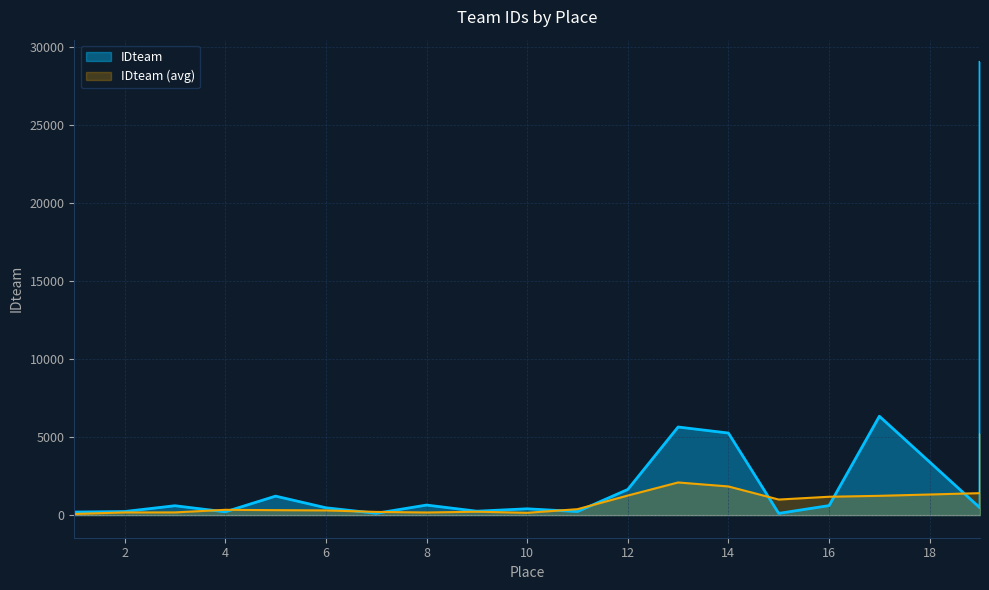

Reading left to right, list all the values displayed in this chart.

194	228	599	208	1215	469	115	642	249	403	226	1642	5645	5258	109	608	6335	463	1639	29018